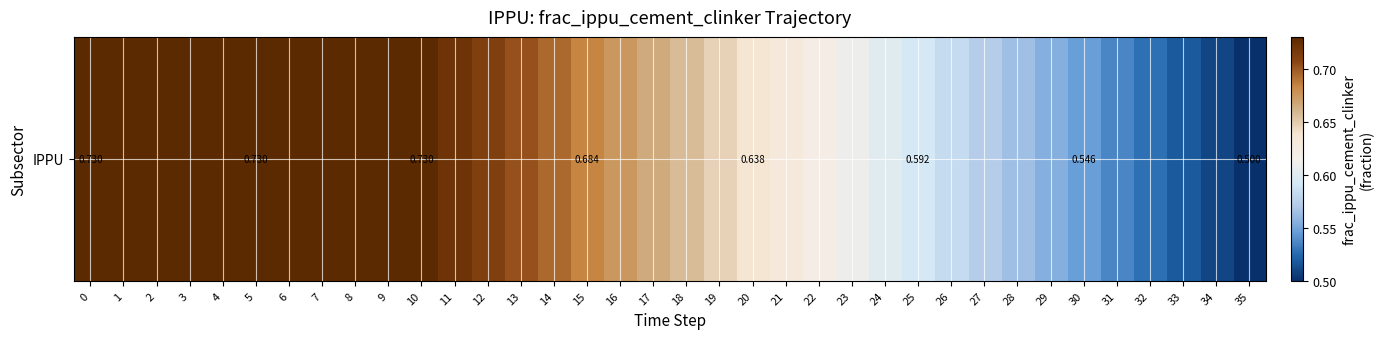

Reading right to left, list all the values displayed in this chart.

35=0.5	34=0.5	33=0.5	32=0.5	31=0.5	30=0.5	29=0.6	28=0.6	27=0.6	26=0.6	25=0.6	24=0.6	23=0.6	22=0.6	21=0.6	20=0.6	19=0.6	18=0.7	17=0.7	16=0.7	15=0.7	14=0.7	13=0.7	12=0.7	11=0.7	10=0.7	9=0.7	8=0.7	7=0.7	6=0.7	5=0.7	4=0.7	3=0.7	2=0.7	1=0.7	0=0.7